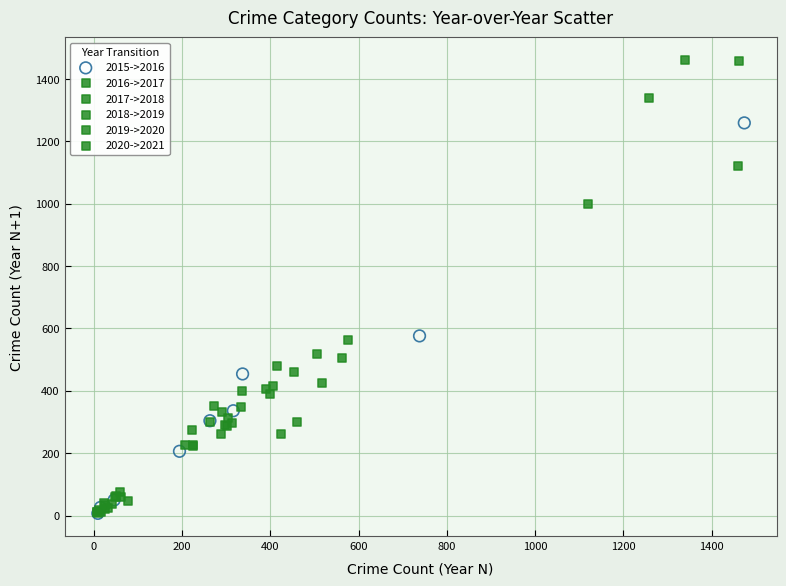

Which series has the widest spread of Y values?

2017->2018